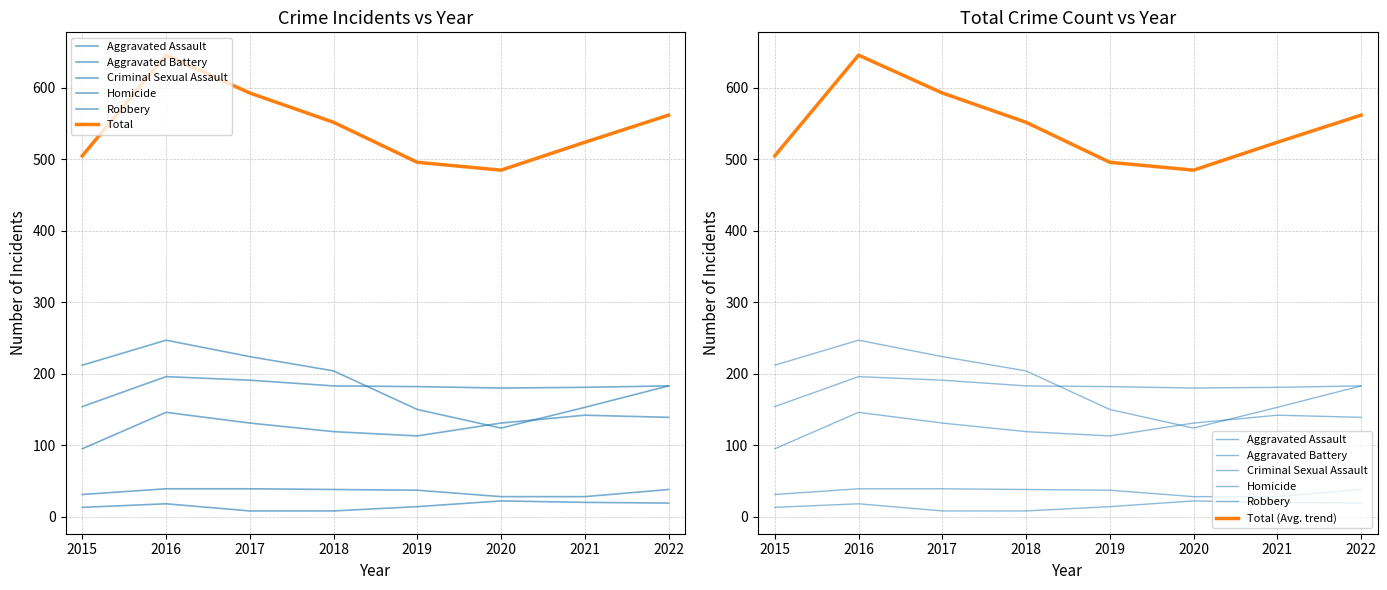

What is the value of the Aggravated Battery point at the 5th from the left?

182